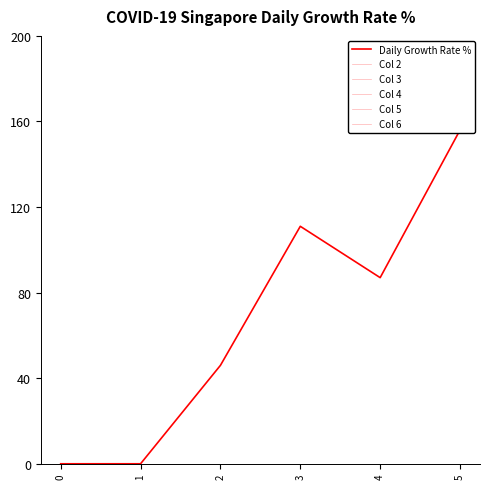

True or false: Daily Growth Rate % has a value of 23 at 4.

False